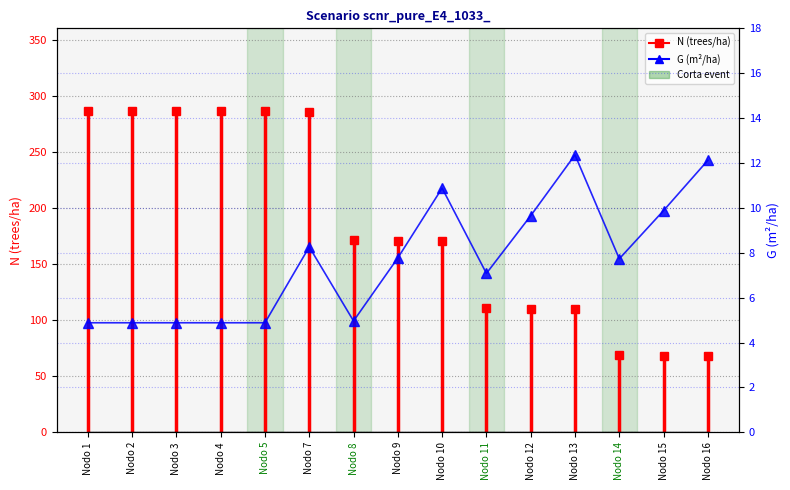

Is it true that the value at Nodo 11 is 10.2?

False